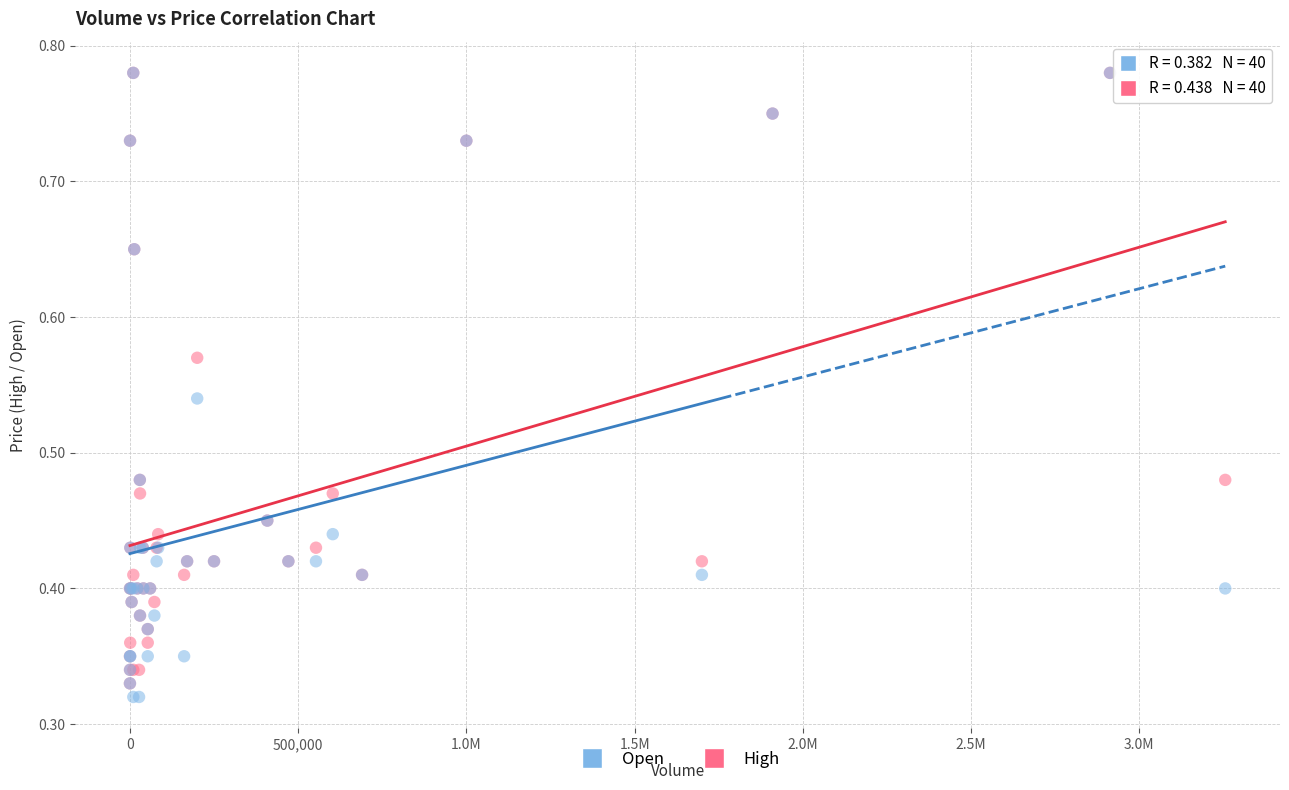

What are all the series names shown in the legend?

Open, High